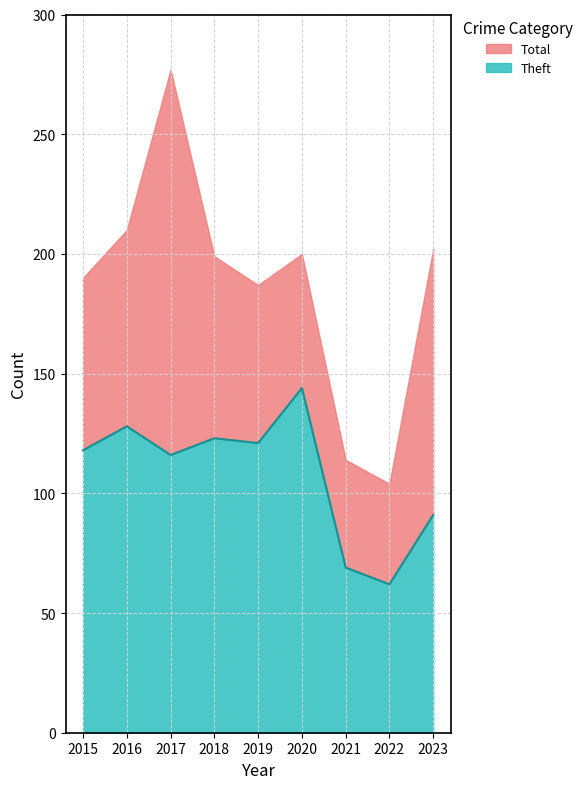

Rank the categories by value from highest to lowest.

2020, 2016, 2018, 2019, 2015, 2017, 2023, 2021, 2022